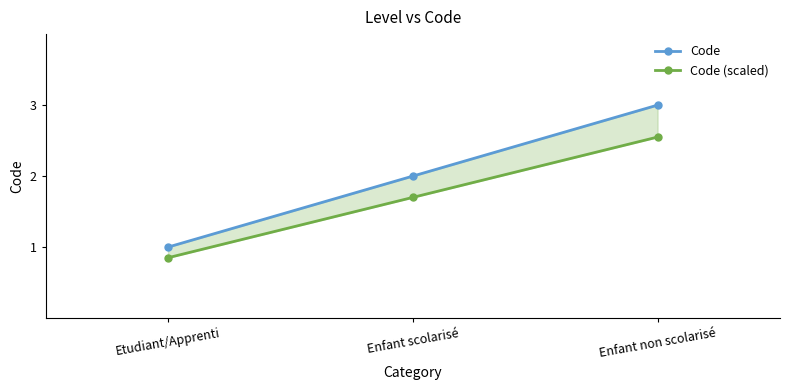

How many Code values are between 1 and 3?

3